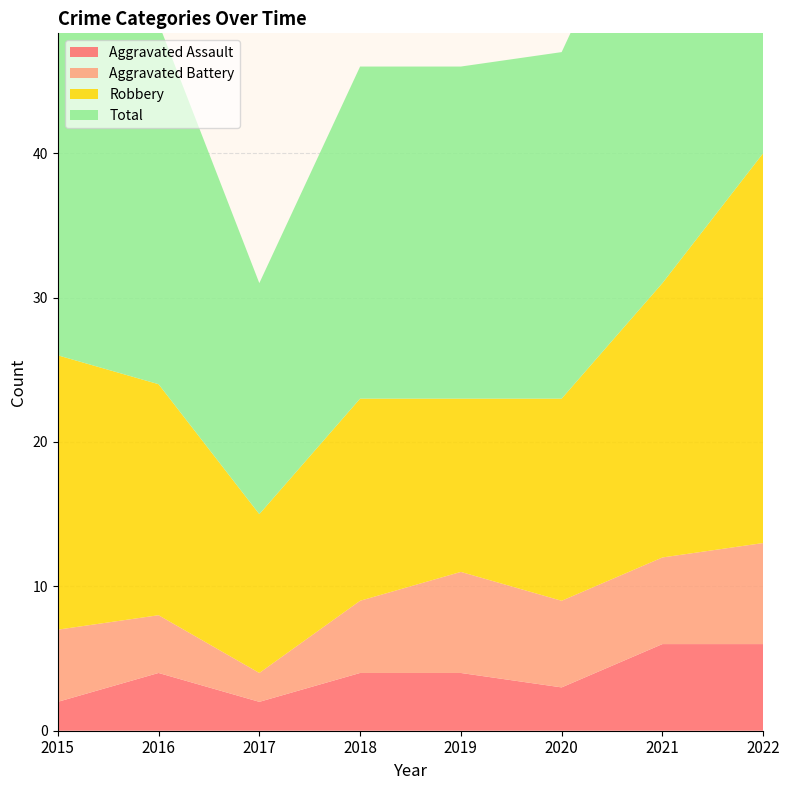

Reading left to right, transcribe all the data shown in this chart.

Aggravated Assault: 2	4	2	4	4	3	6	6
Aggravated Battery: 5	4	2	5	7	6	6	7
Robbery: 19	16	11	14	12	14	19	27
Total: 26	25	16	23	23	24	31	42